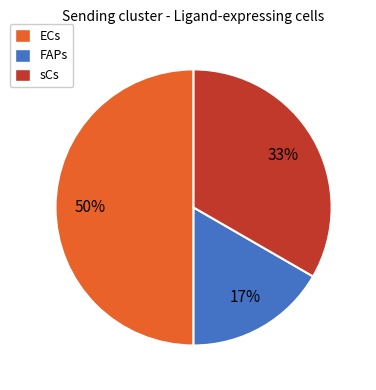

How many slices are in this pie chart?

3